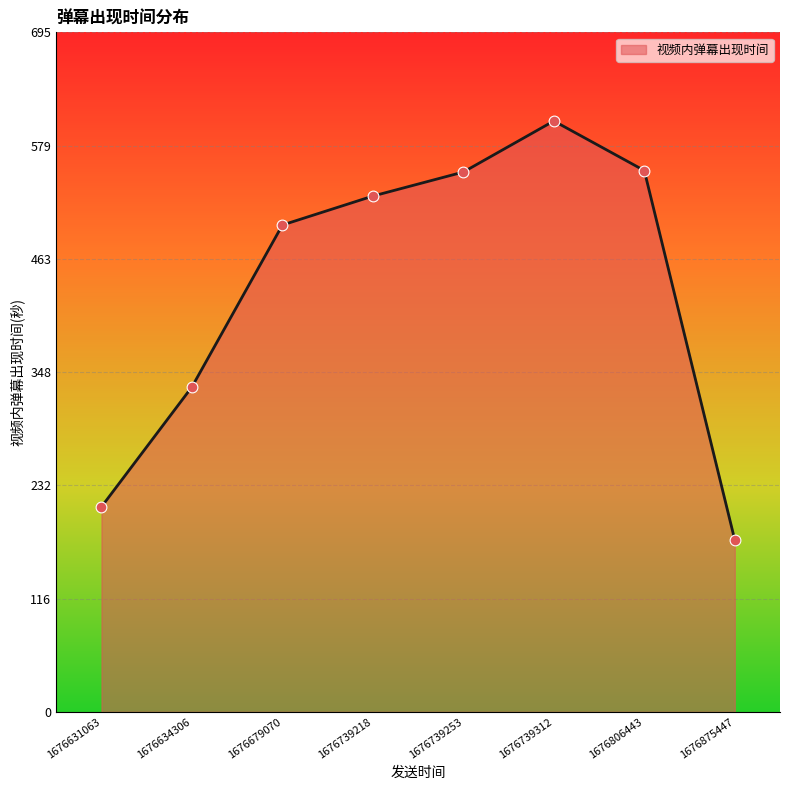

Between 1676679070 and 1676739218, which is larger?

1676739218